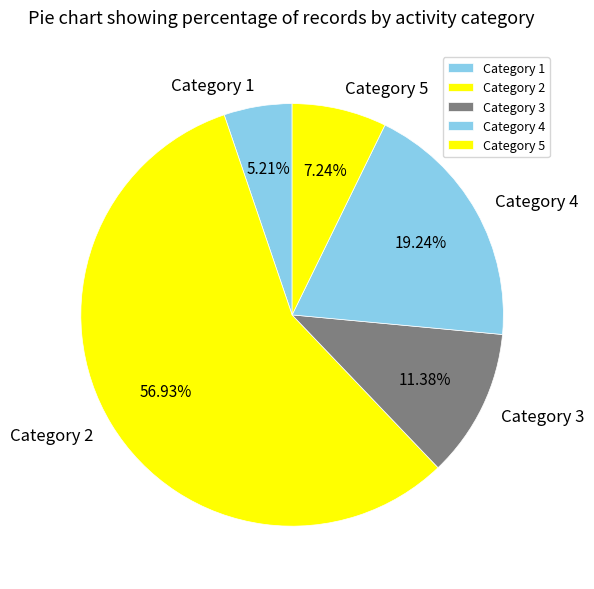

How many segments does this pie chart have?

5